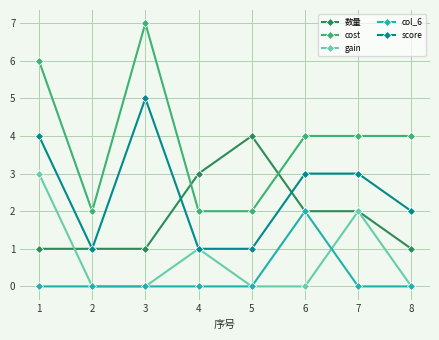

Does the chart display data point markers on the line(s)?

Yes